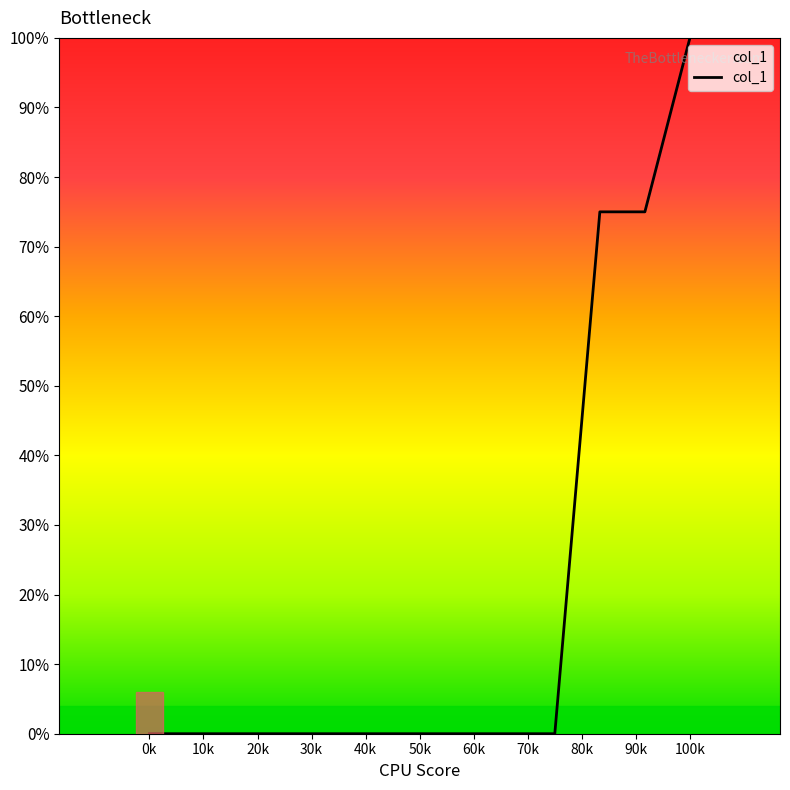

What is the difference between the maximum and minimum values?

100.0